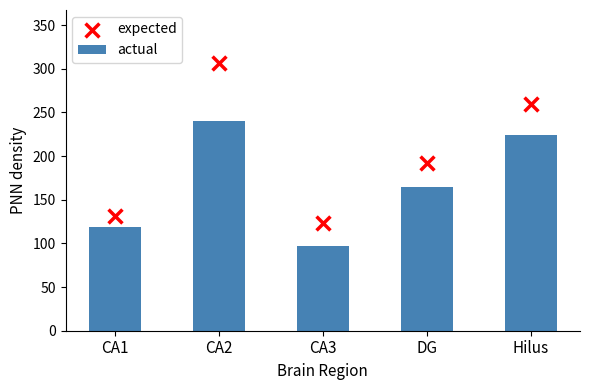

At which category is the sum across all series the highest?

CA2